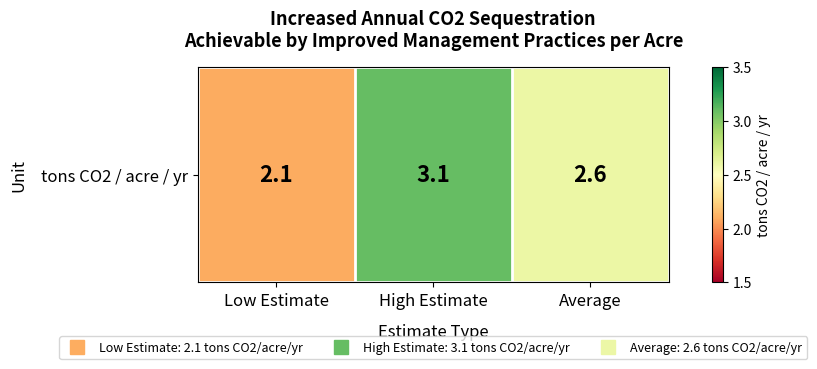

Reading left to right, transcribe all the data shown in this chart.

2.1	3.1	2.6